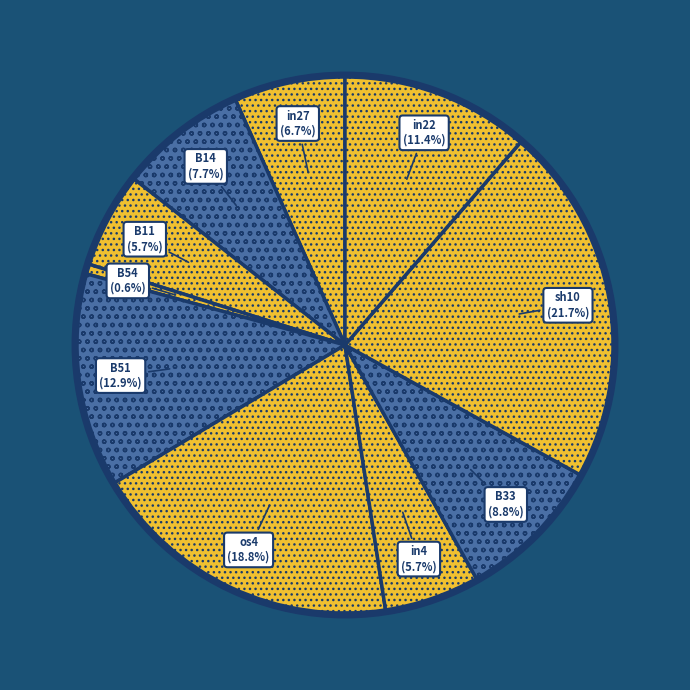

Is there any slice that represents more than half of the pie?

No